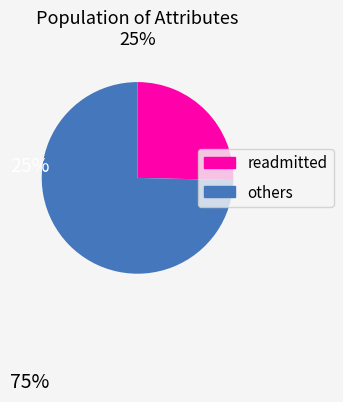

Does any single category account for the majority?

Yes